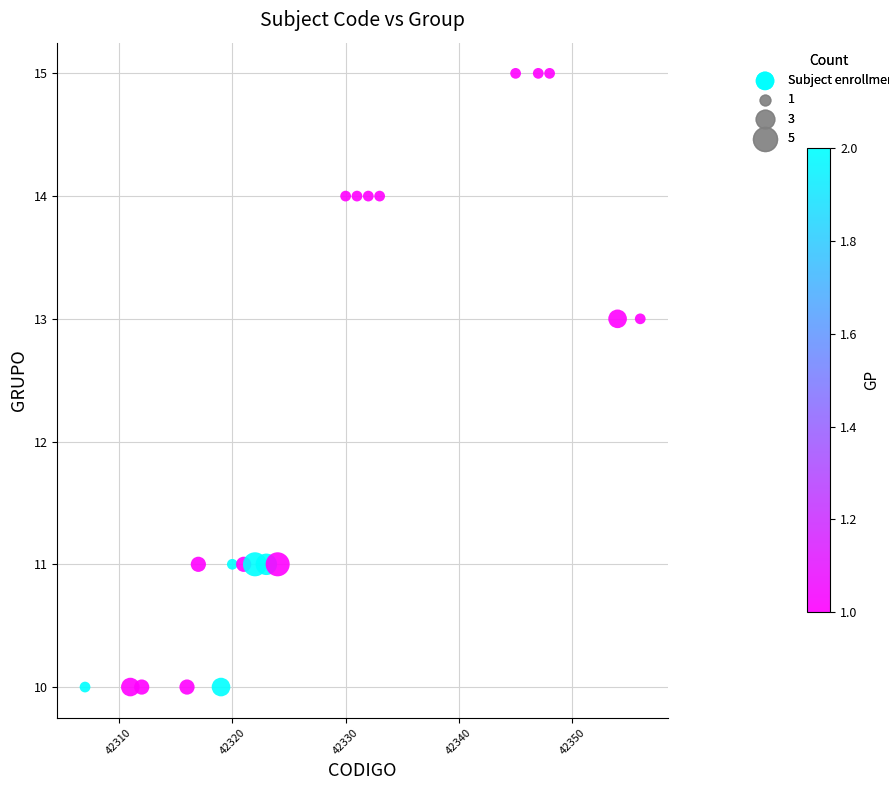

What is the range of X values (max minus min)?

49